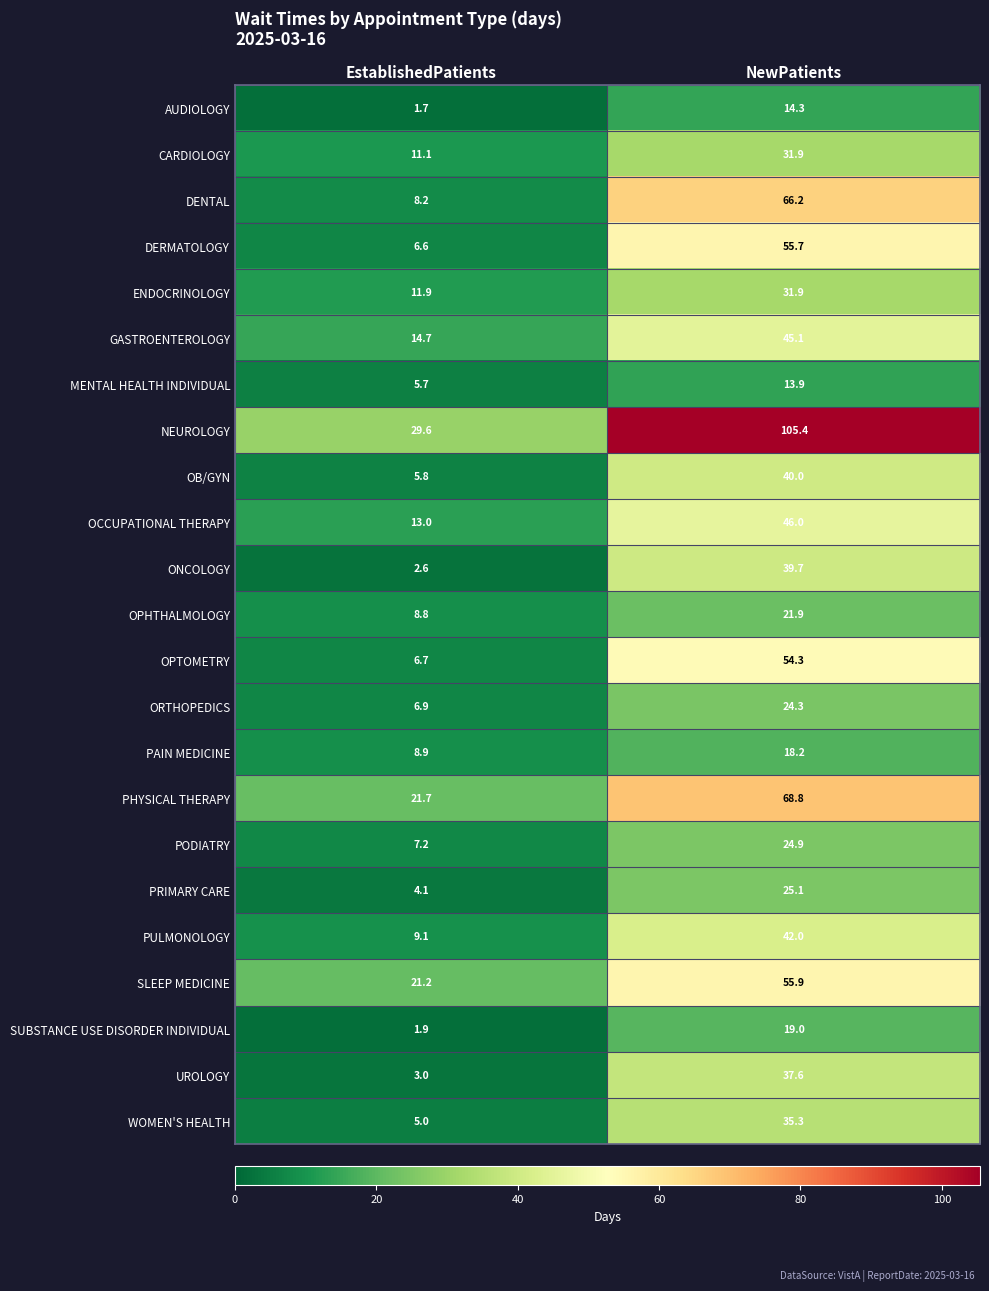

Which category has the highest value in the SLEEP MEDICINE series?

NewPatients